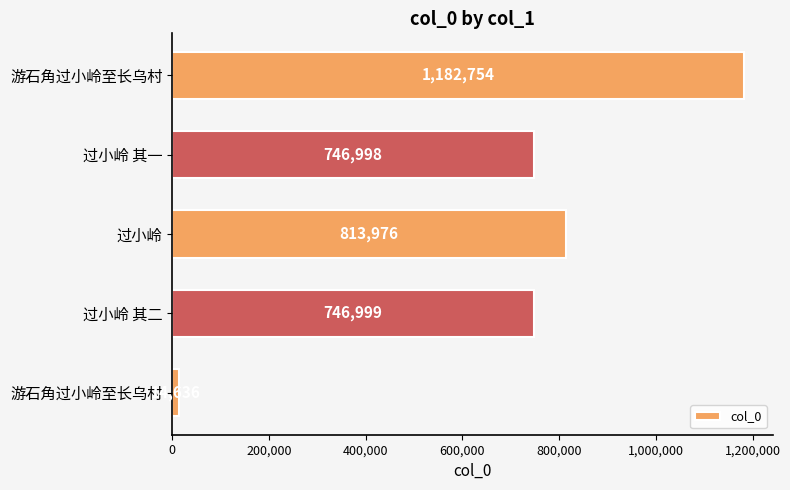

Are the bars horizontal?

Yes